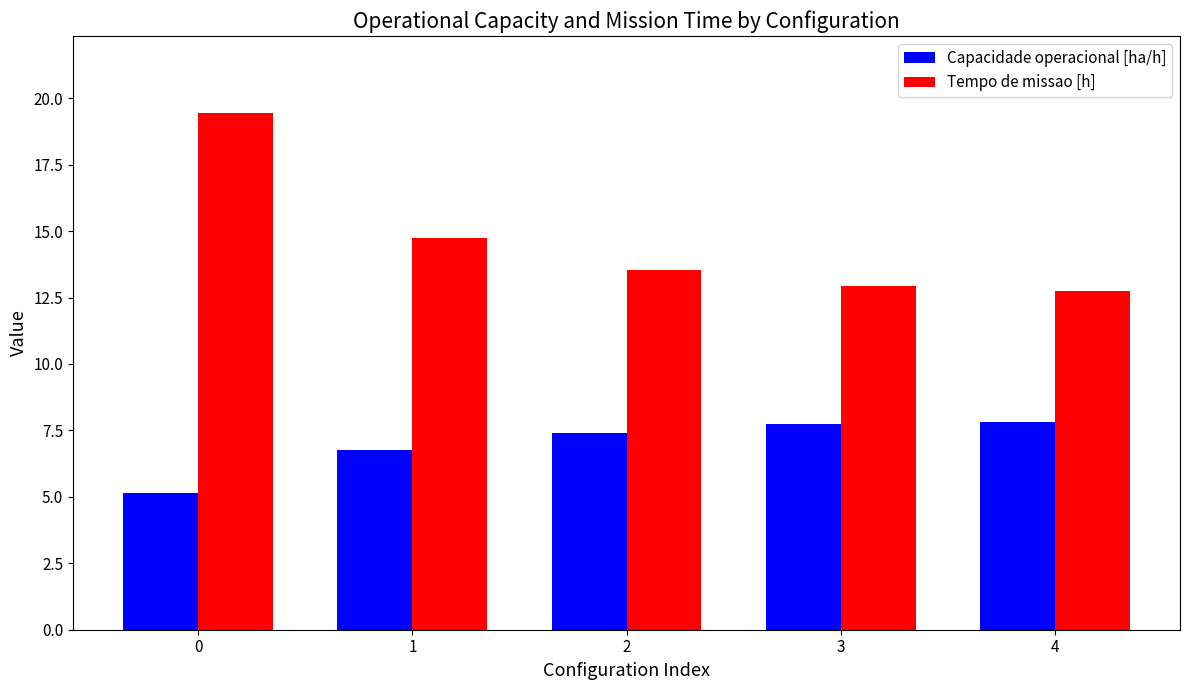

What is the difference between the maximum and minimum values in the Tempo de missao [h] series?

6.7